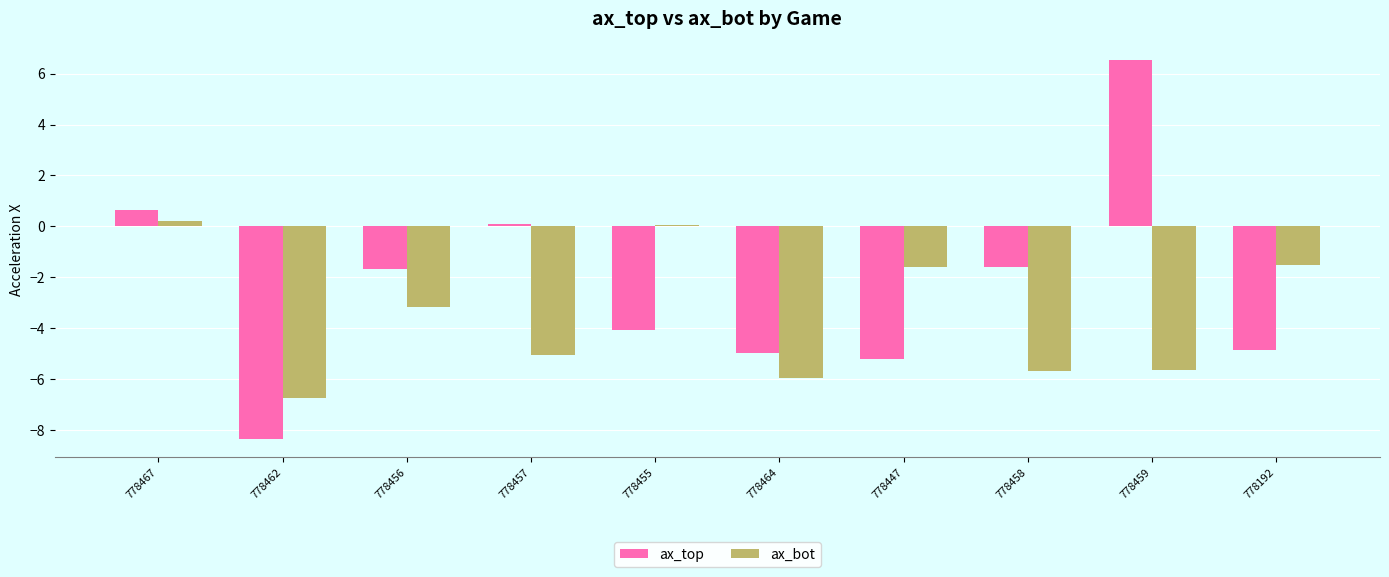

Which label corresponds to the largest value in the chart?

778459